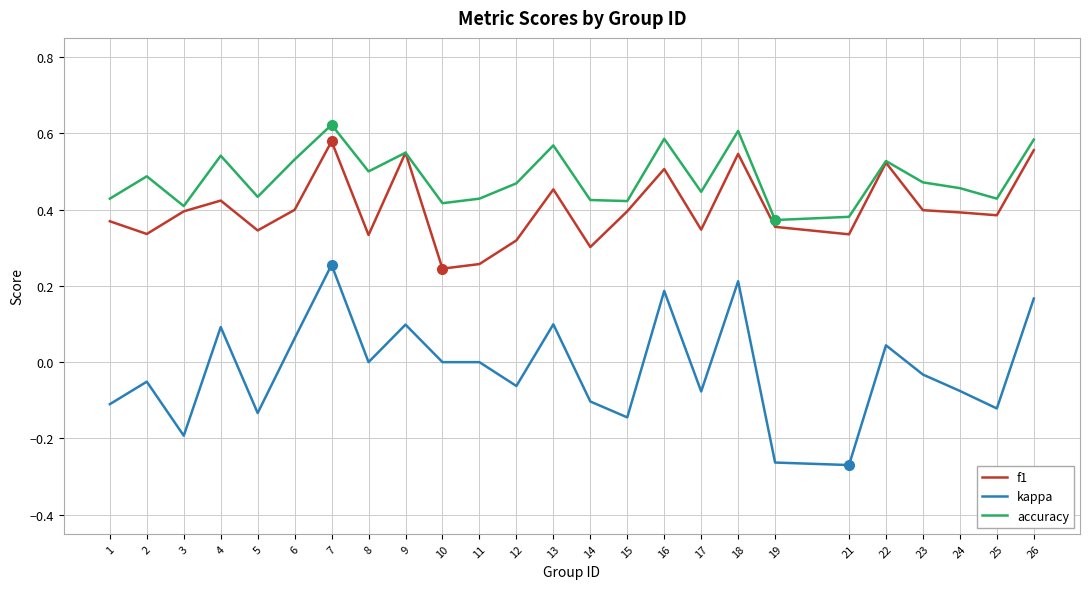

True or false: f1 has more than 2 points higher than both neighbors.

True